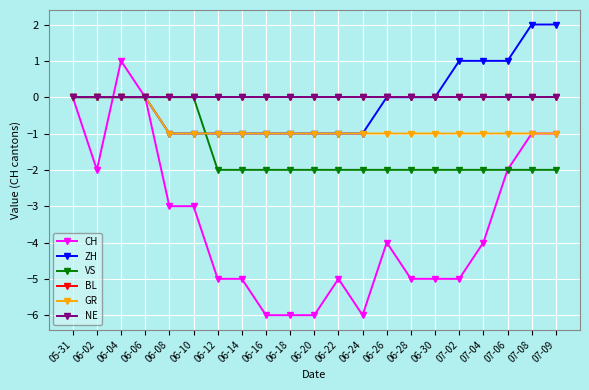

True or false: ZH has more than 1 points higher than both neighbors.

False